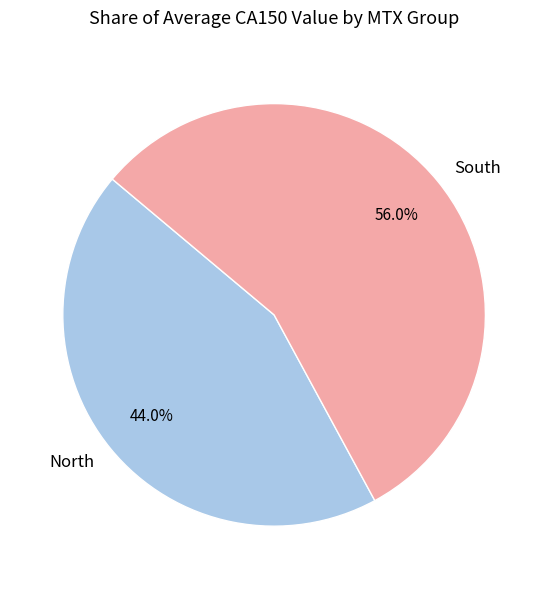

Is there a majority slice in this chart?

Yes